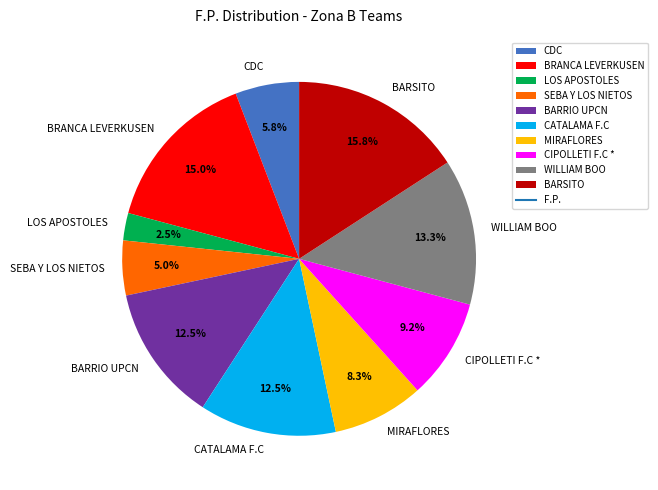

What is the smallest slice in the pie chart?

LOS APOSTOLES